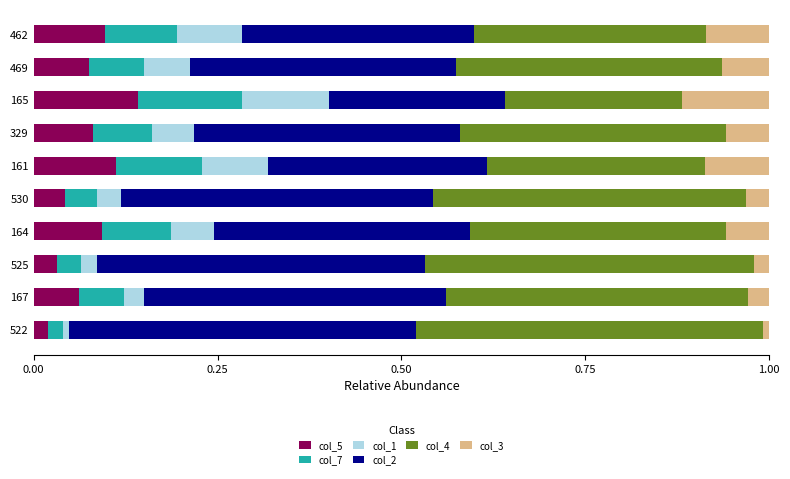

Which category has the highest value in the col_5 series?

165